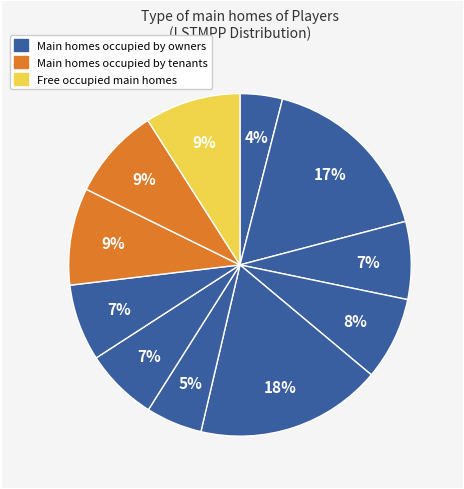

To the nearest percent, what is the difference between the largest and smallest slice percentages?

14%